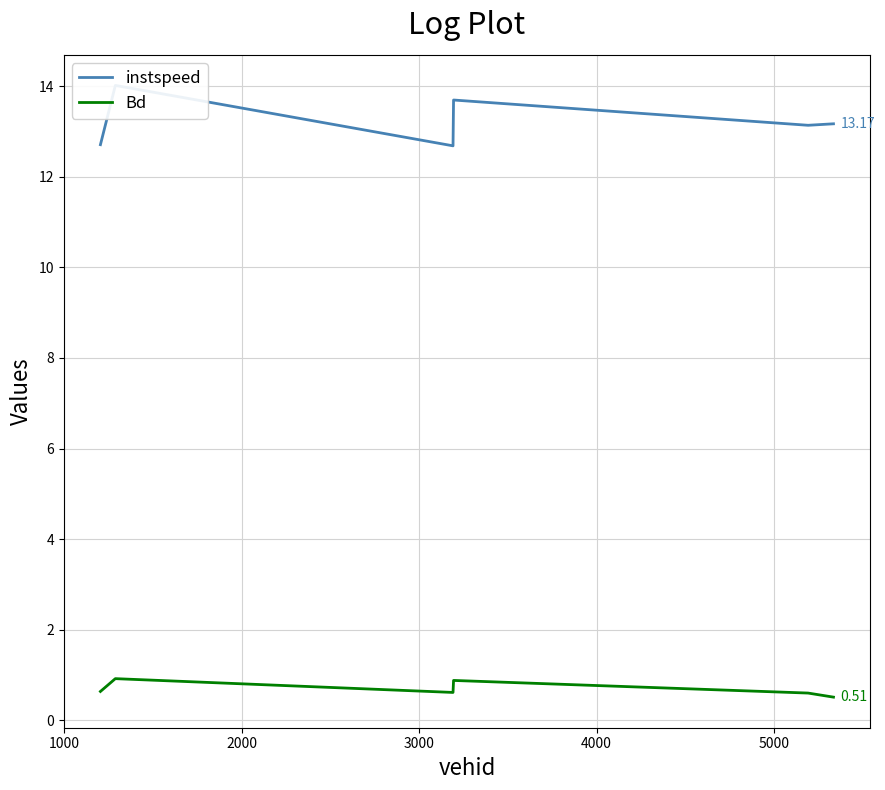

What are all the series names shown in the legend?

instspeed, Bd